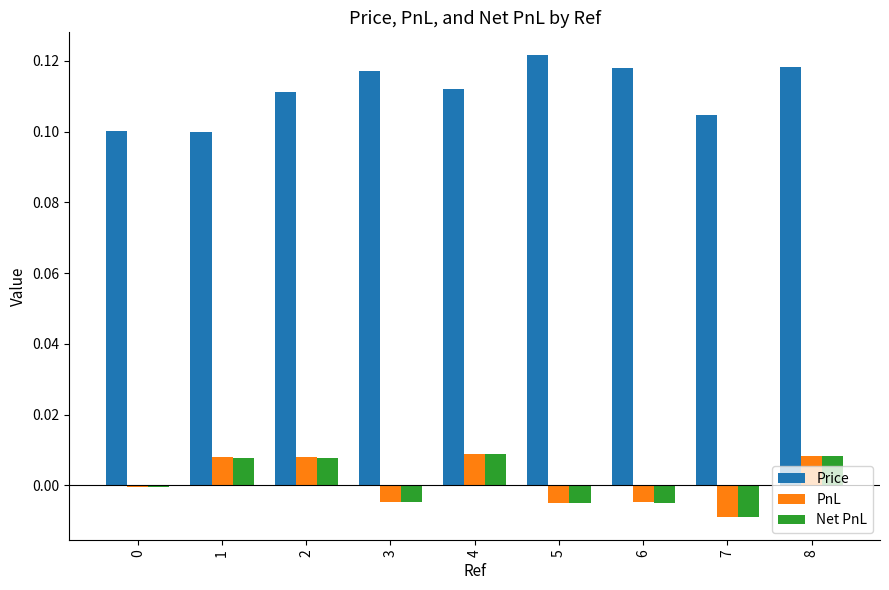

Which series has the largest total across all categories?

Price